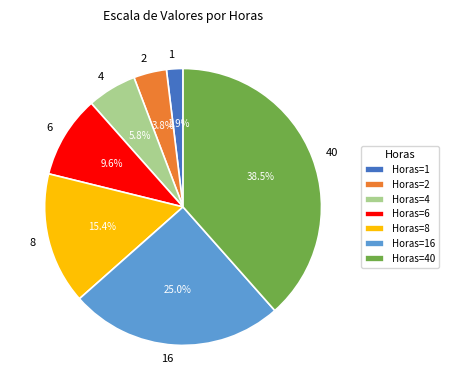

Which category has the smallest portion of the pie?

Horas=1